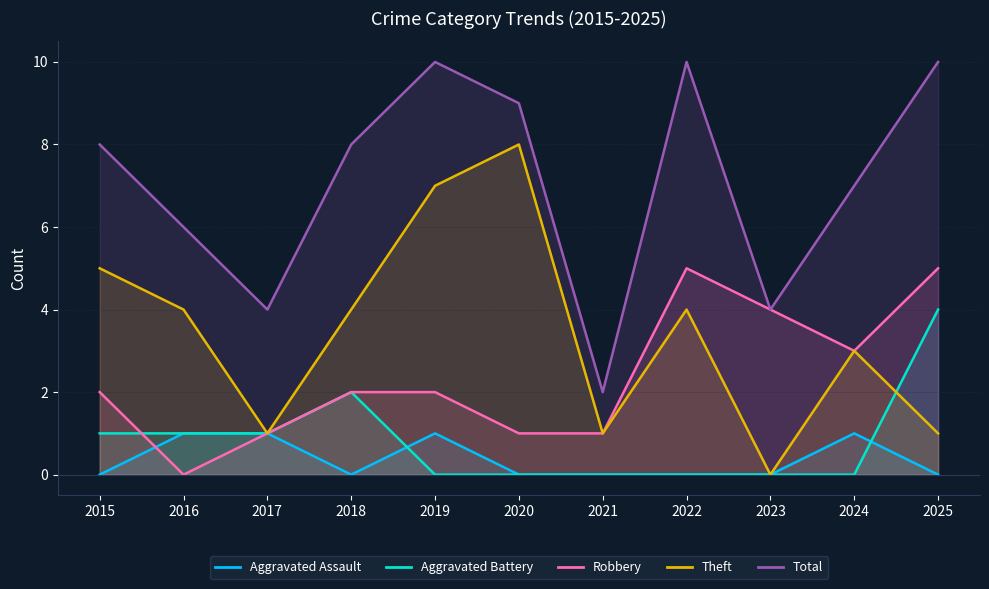

Where is the first local minimum for Aggravated Assault?

2018